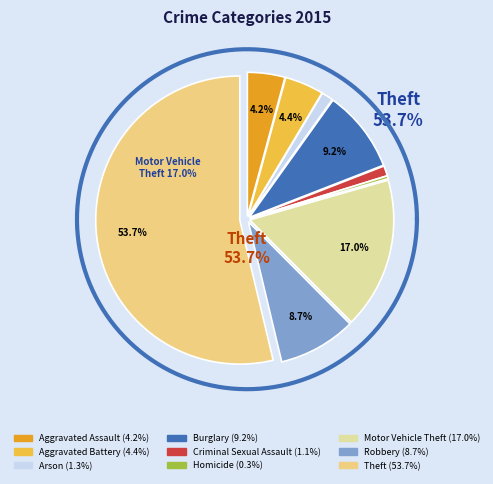

What percentage is the Aggravated Battery slice, to the nearest percent?

4%